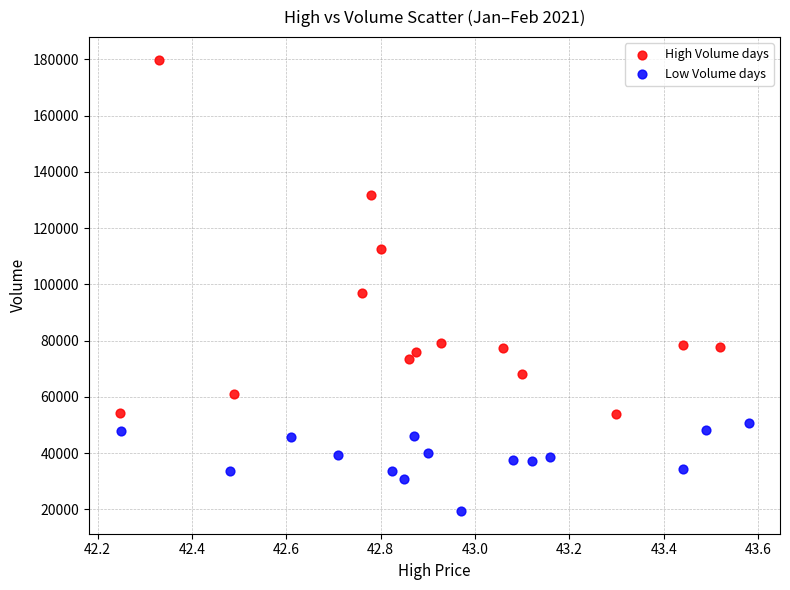

Which series has the widest spread of Y values?

High Volume days